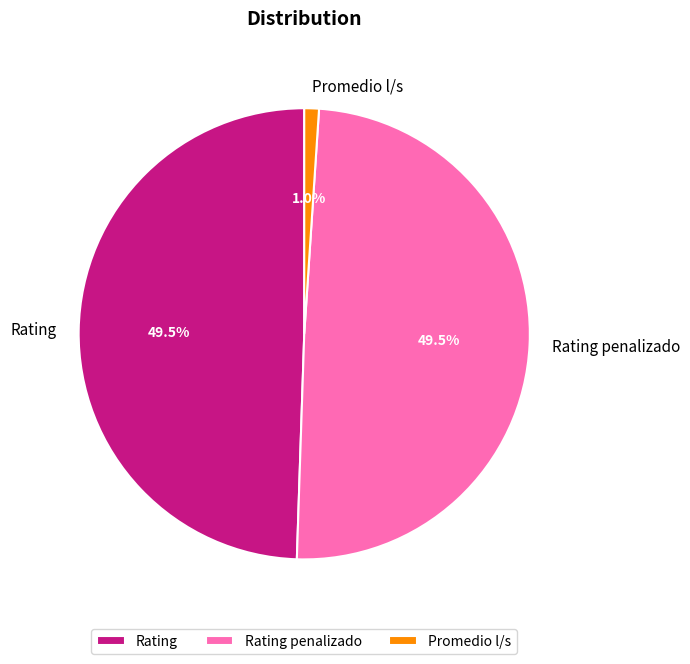

Does Rating penalizado account for over 50% of the chart?

No